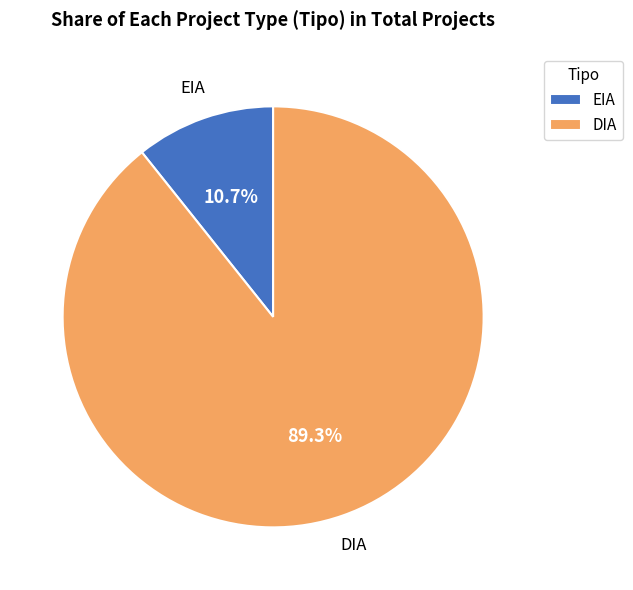

How many slices are in this pie chart?

2